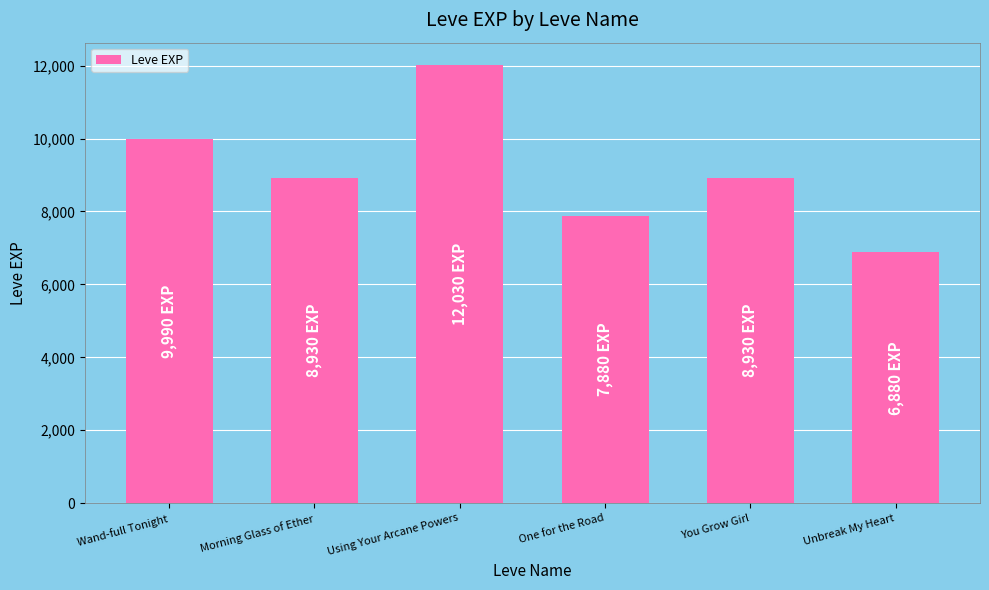

The value at One for the Road is 7880. True or false?

True